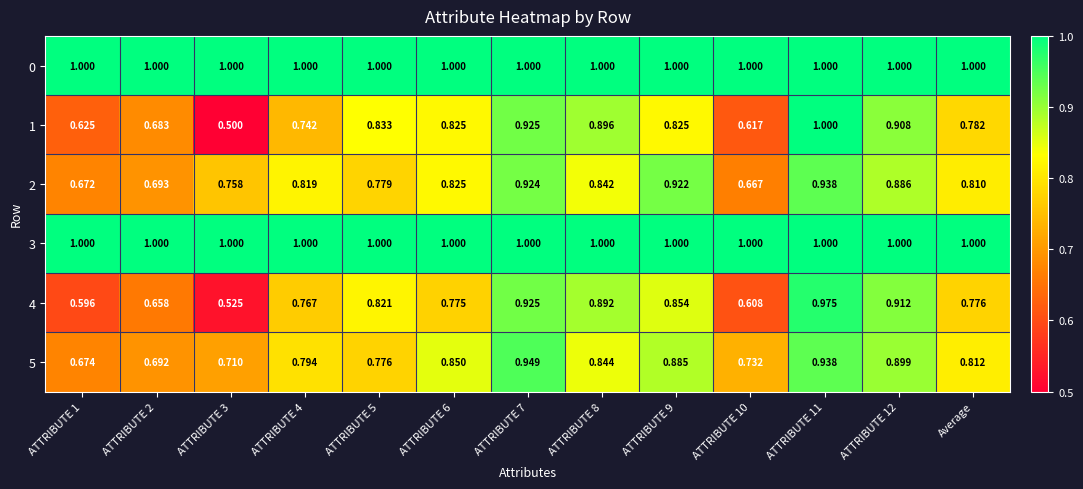

Is the value of 0 at ATTRIBUTE 10 greater than the value of 4 at ATTRIBUTE 9?

Yes